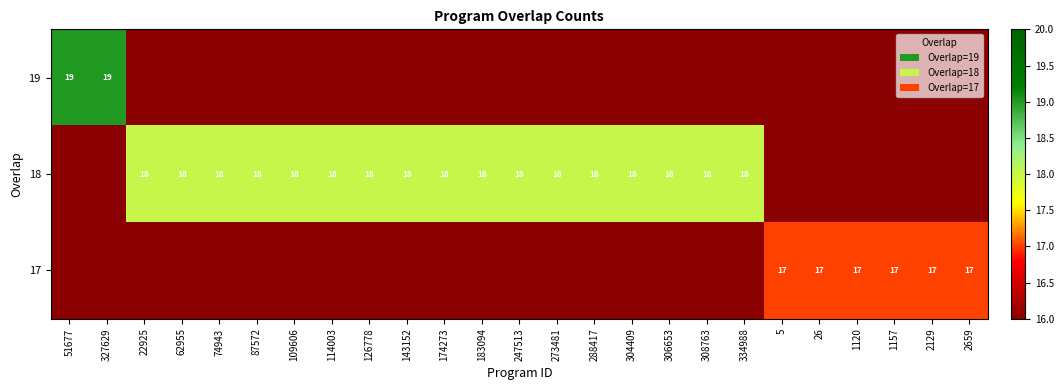

What is the greatest value displayed?

19